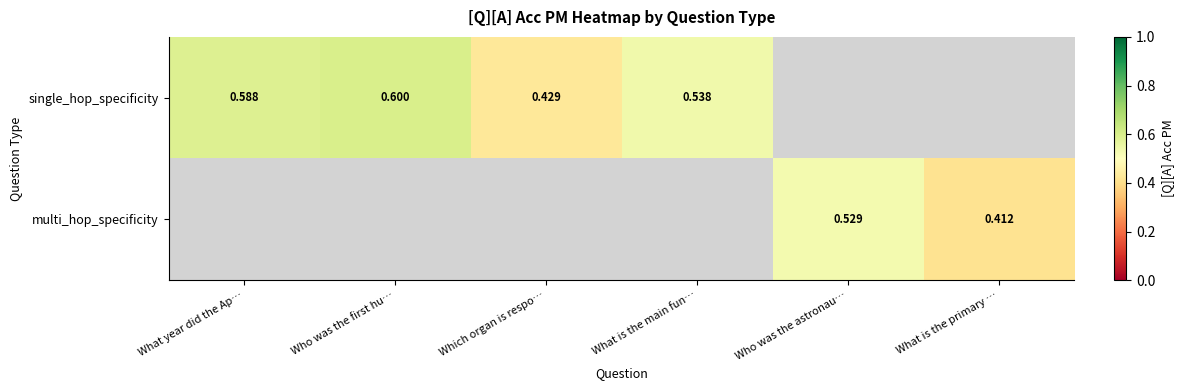

Rank the series by their average value, from highest to lowest.

single_hop_specificity, multi_hop_specificity